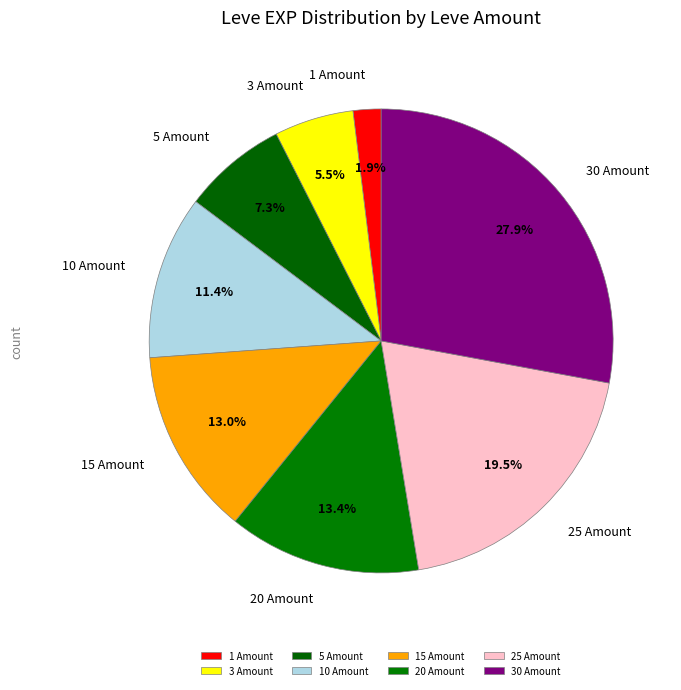

Count the number of slices in the pie.

8